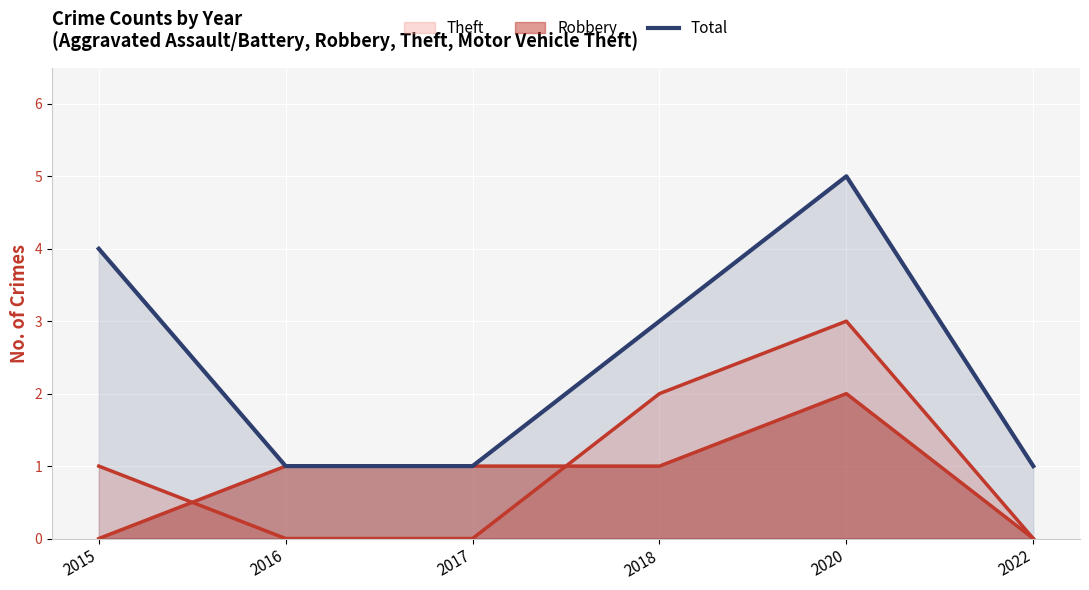

Which has a higher value, 2022 or 2015?

2015